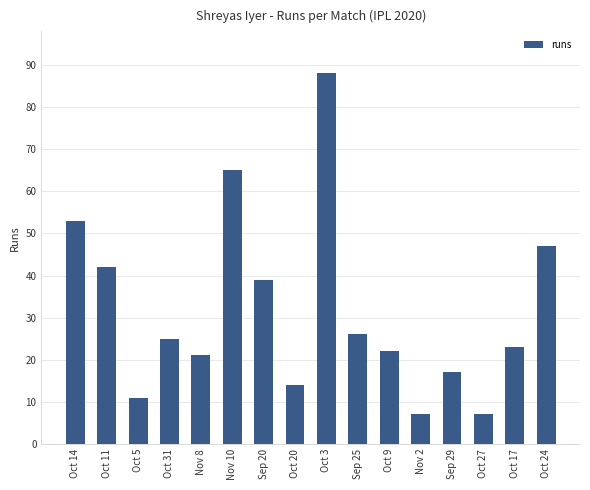

The chart shows a value of 26 at Sep 25. True or false?

True